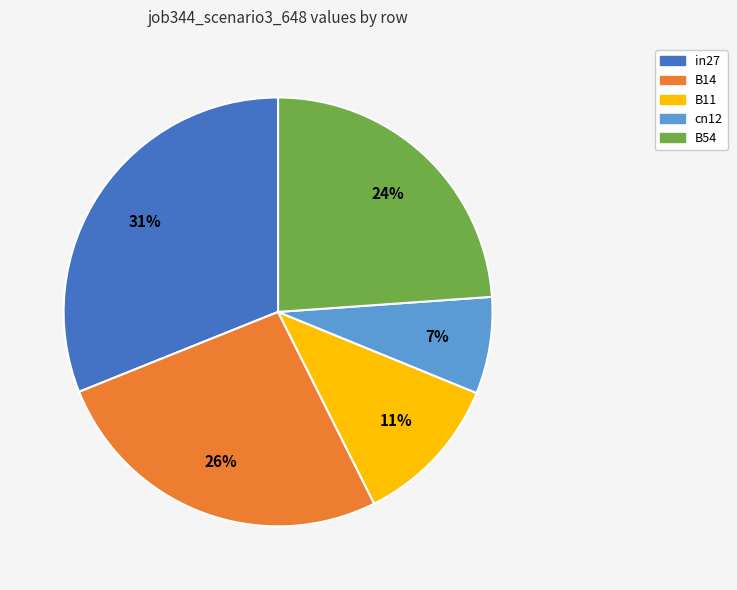

To the nearest percent, what portion does B14 represent?

26%